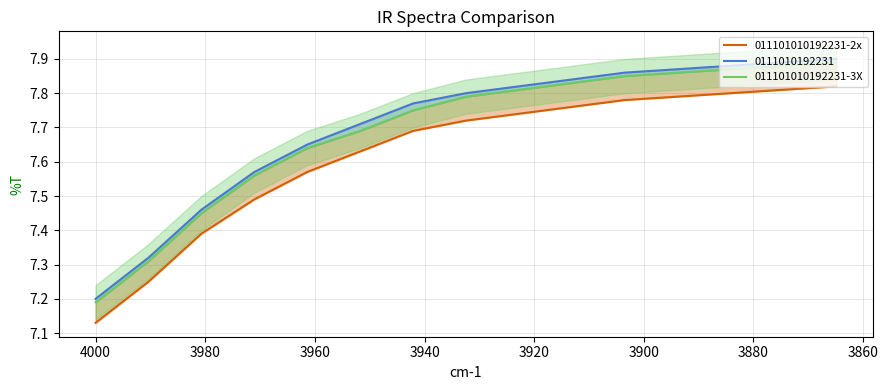

What is the value of the 011101010192231-3X point at the 2nd from the left?

7.3